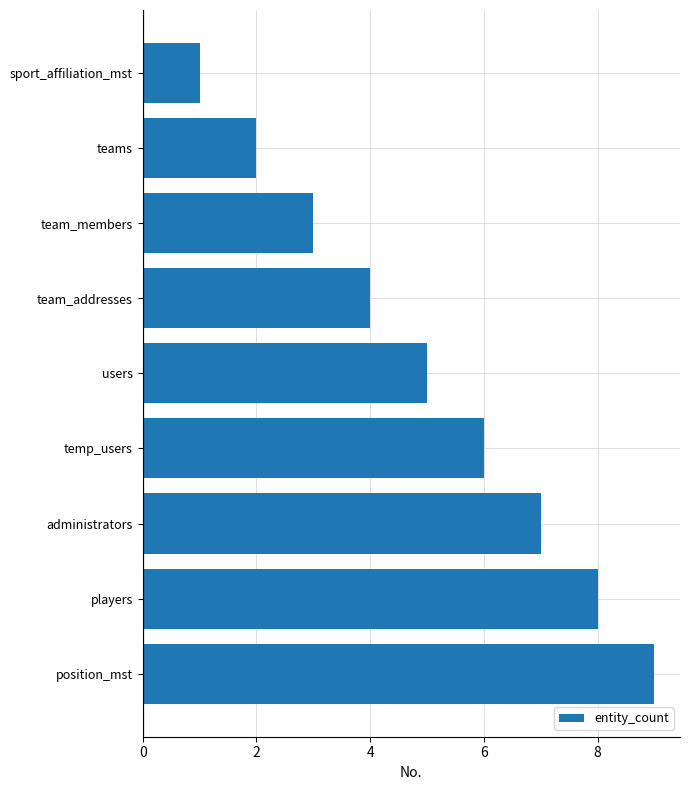

What is the average value?

5